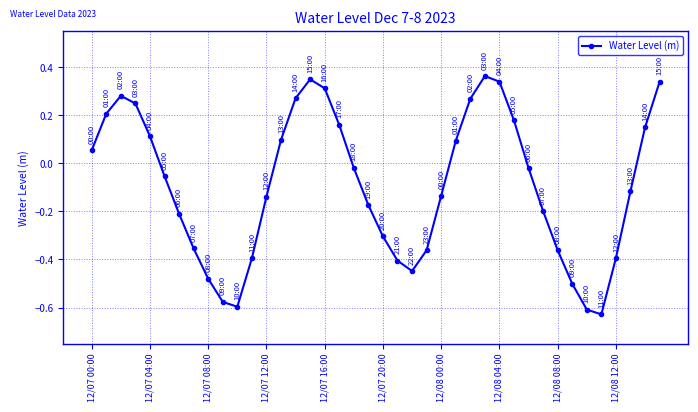

What is the sum of all values?

-3.6